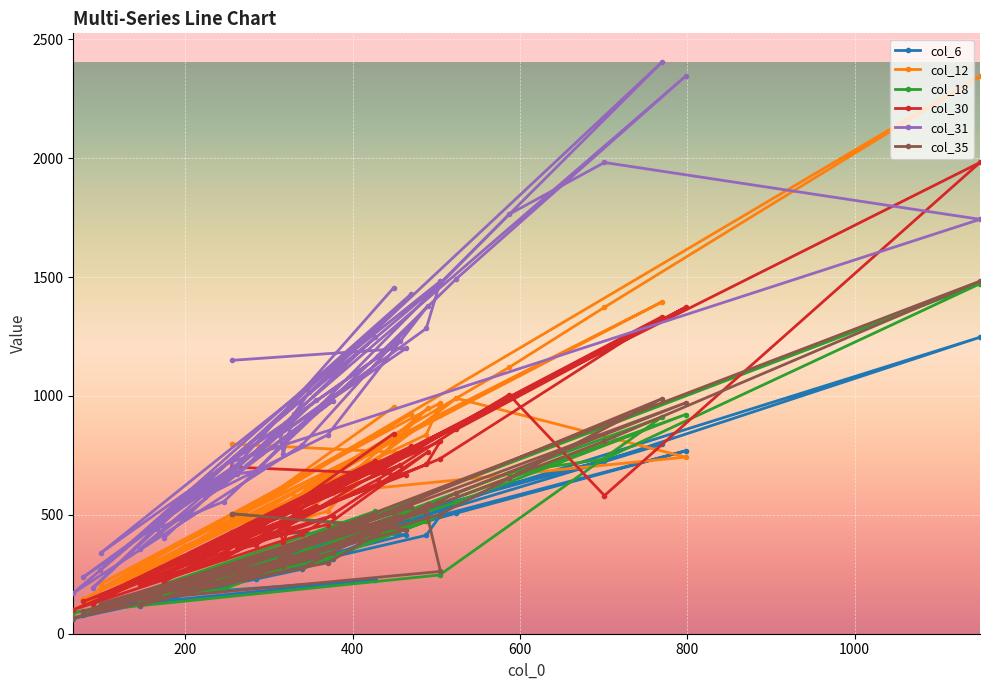

Is this an area chart (filled region under the line)?

No